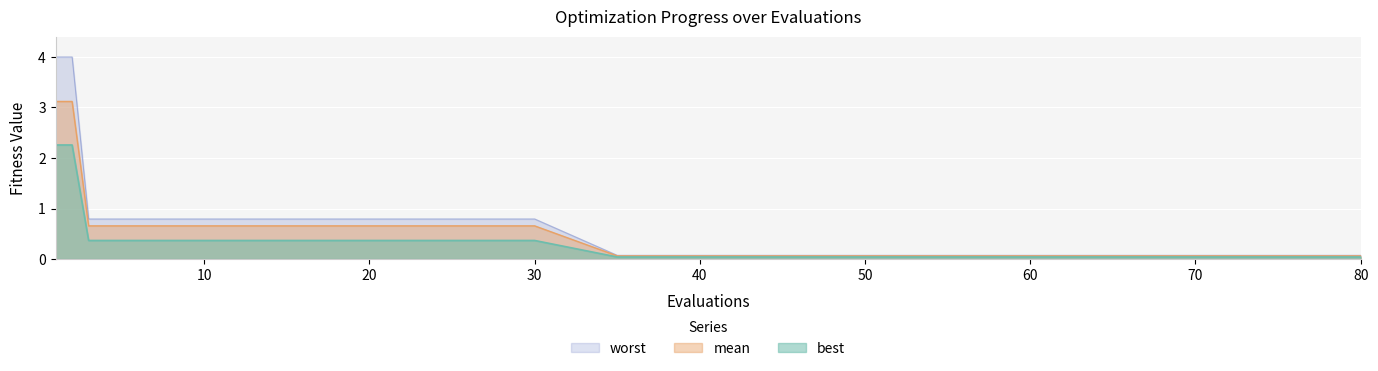

Does the chart display data point markers on the line(s)?

No